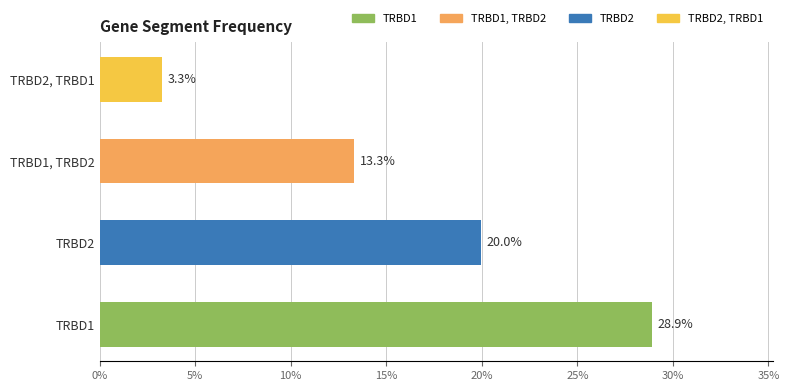

The chart shows a value of 0.3 at TRBD2. True or false?

False